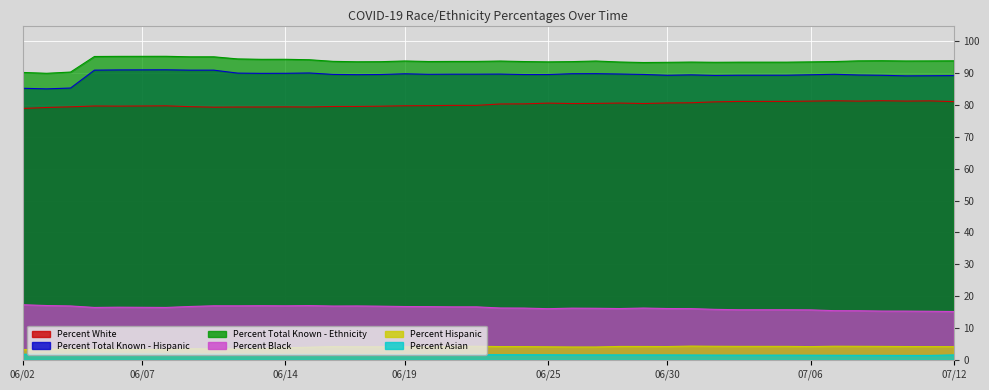

Does the chart display data point markers on the line(s)?

No